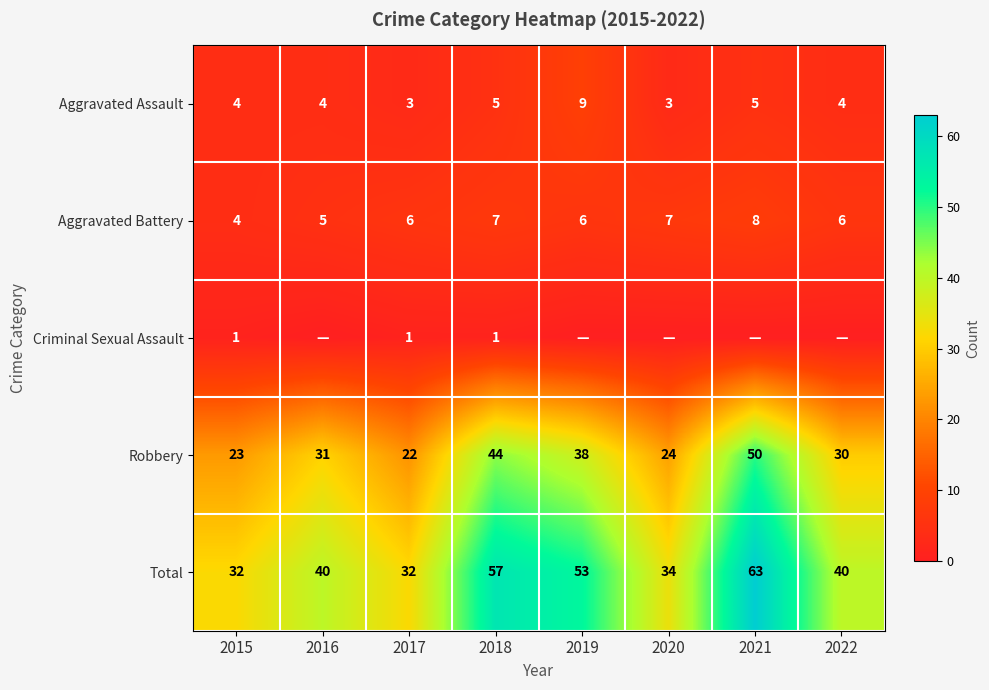

What is the average value of the Total series?

44